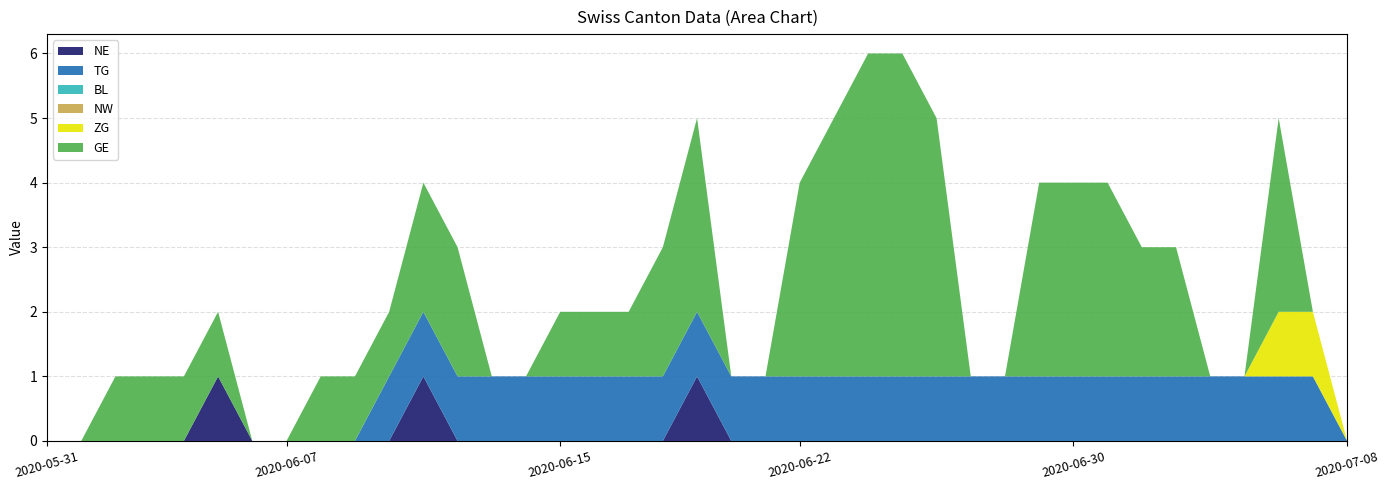

True or false: TG and GE cross at least once.

False